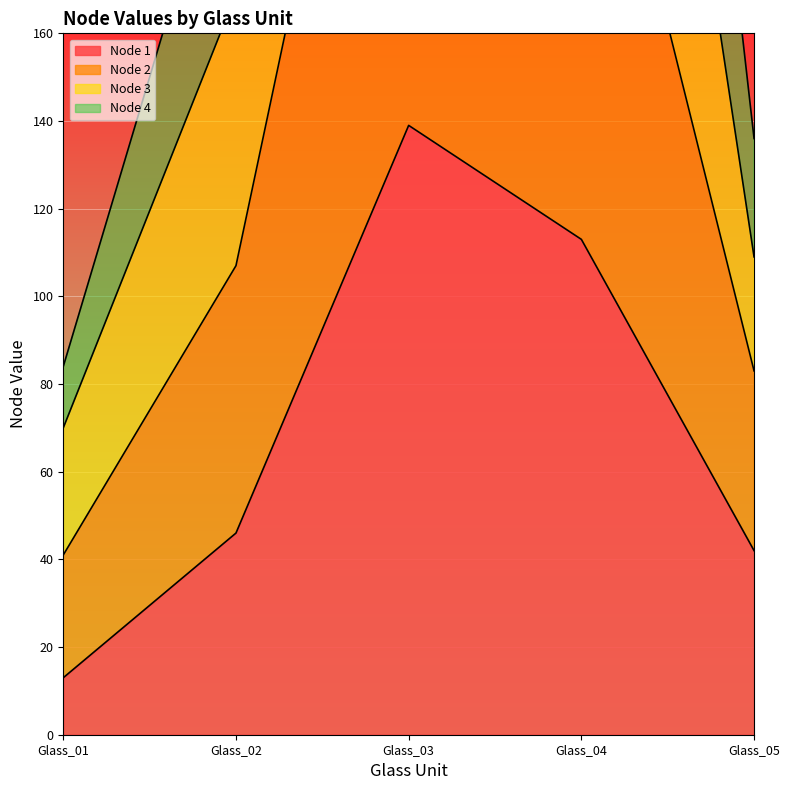

At which category is the sum across all series the highest?

Glass_03